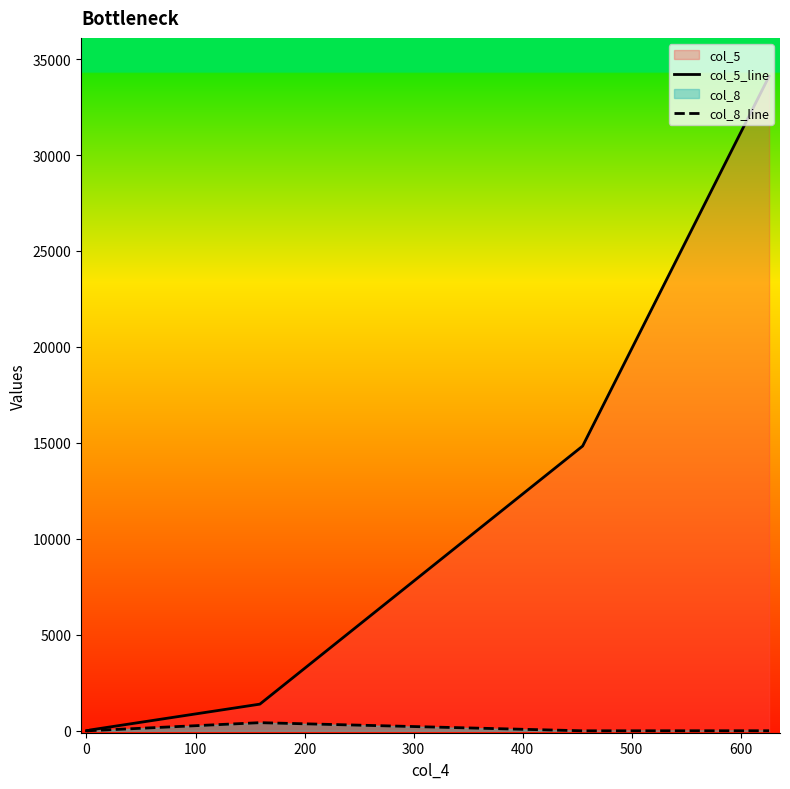

At how many categories does at least one series exceed 9494?

2